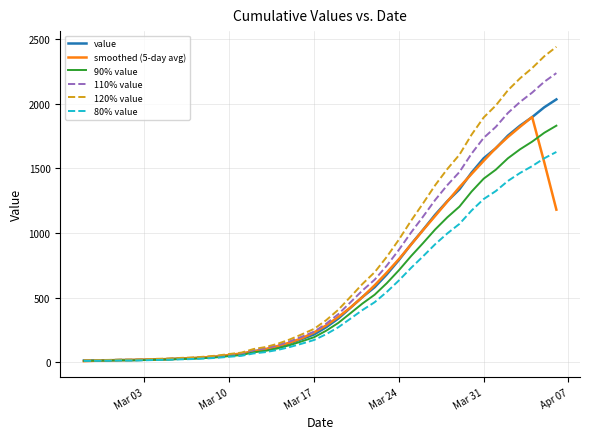

What is the maximum value shown in the chart?

2438.4